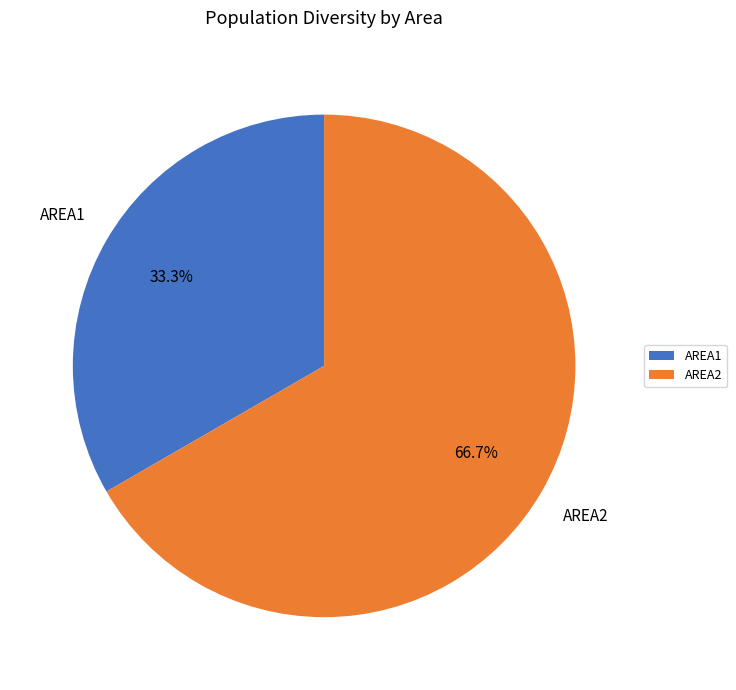

Does any single category account for the majority?

Yes